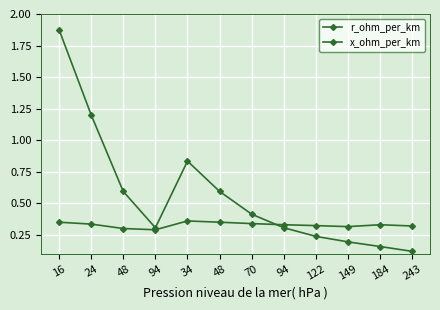

Where do x_ohm_per_km and r_ohm_per_km first cross each other?

70 and 94